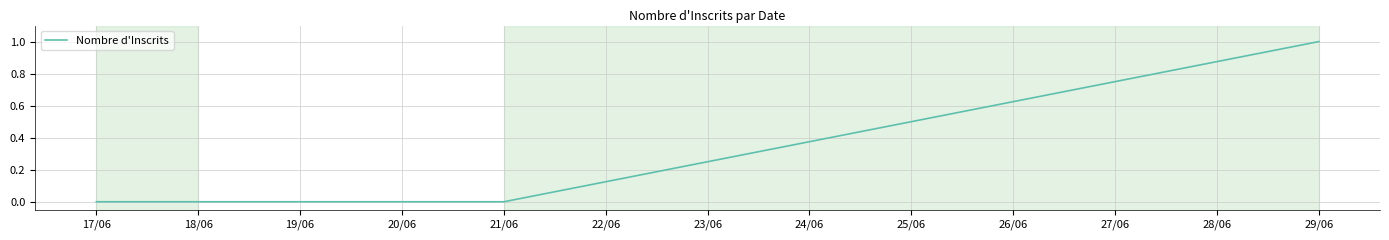

What position from the right is 19/06?

3